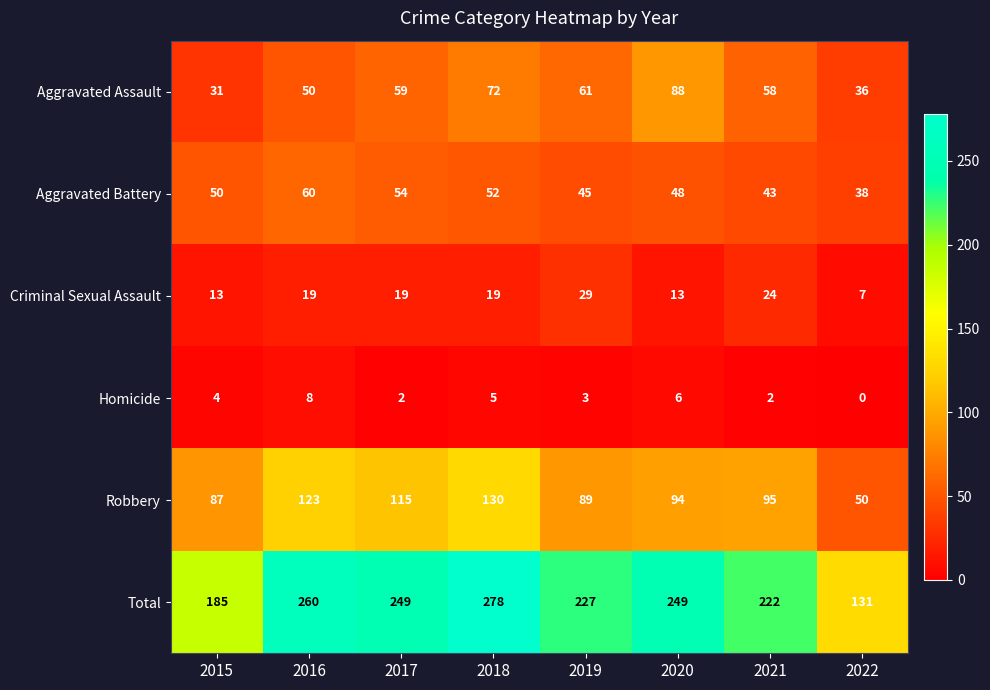

What is the sum of all Aggravated Battery values?

390